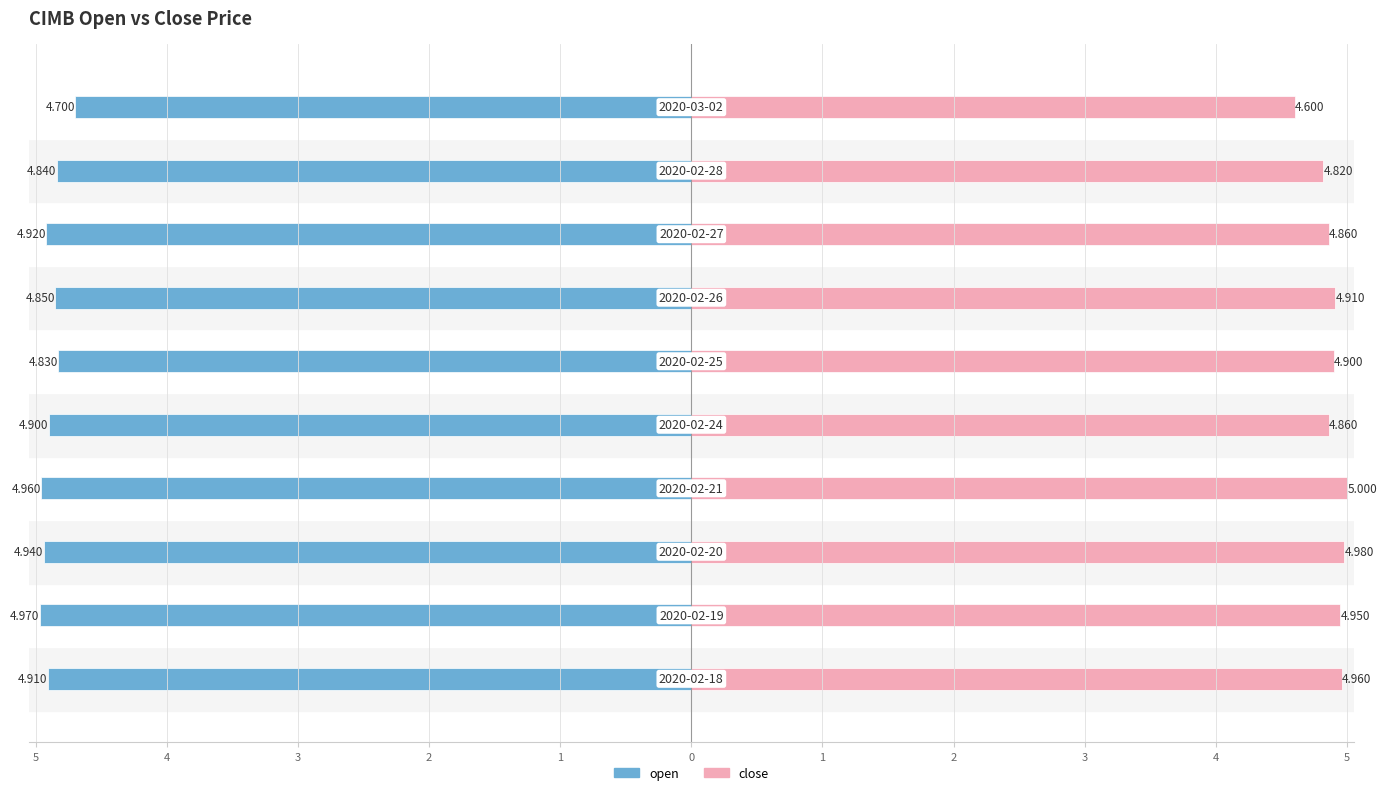

Reading left to right, transcribe all the data shown in this chart.

open: 5=-4.9	4=-5.0	3=-4.9	2=-5.0	1=-4.9	0=-4.8	1=-4.8	2=-4.9	3=-4.8	4=-4.7
close: 5=5.0	4=5.0	3=5.0	2=5.0	1=4.9	0=4.9	1=4.9	2=4.9	3=4.8	4=4.6